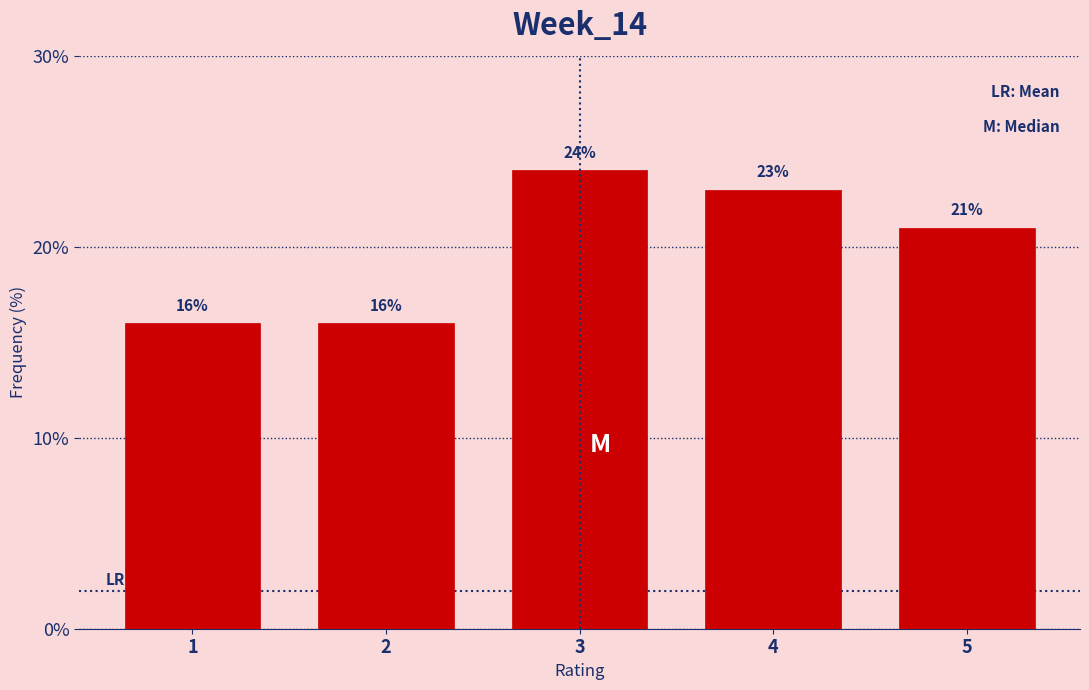

Reading right to left, what are all the values shown in this chart?

21	23	24	16	16